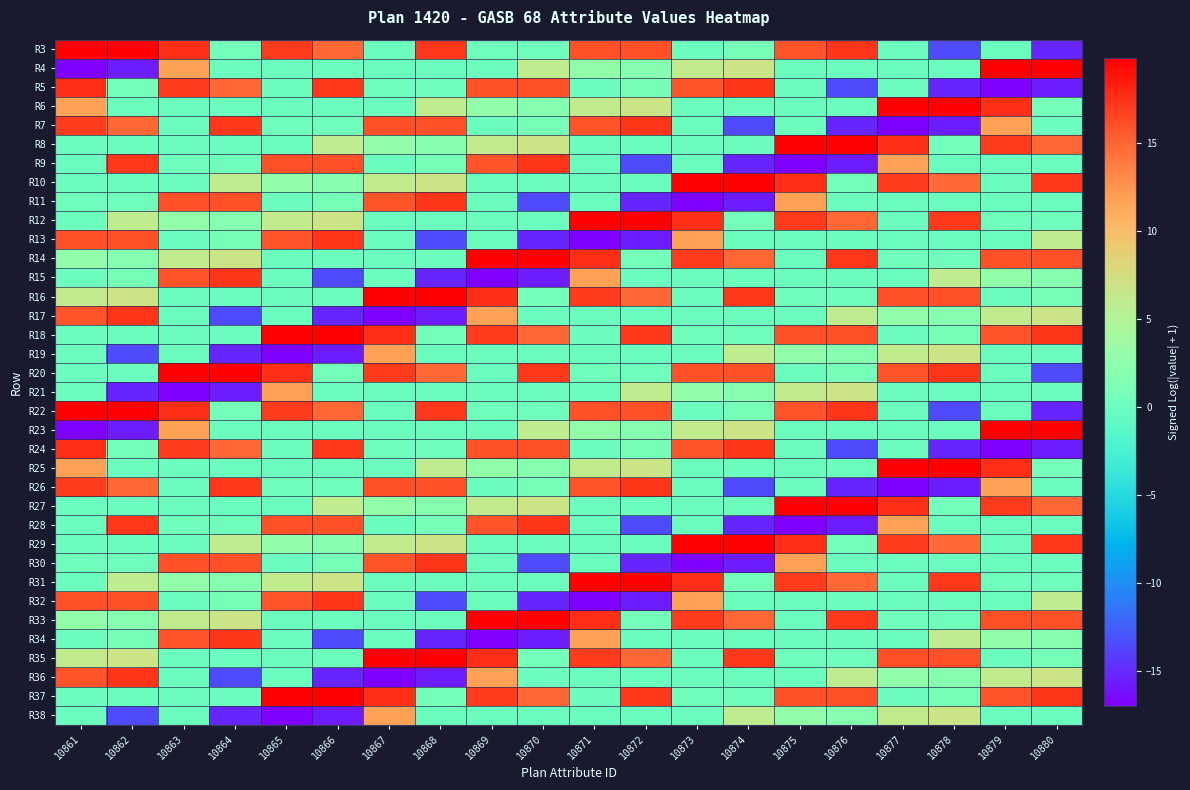

How many series are shown in this chart?

36